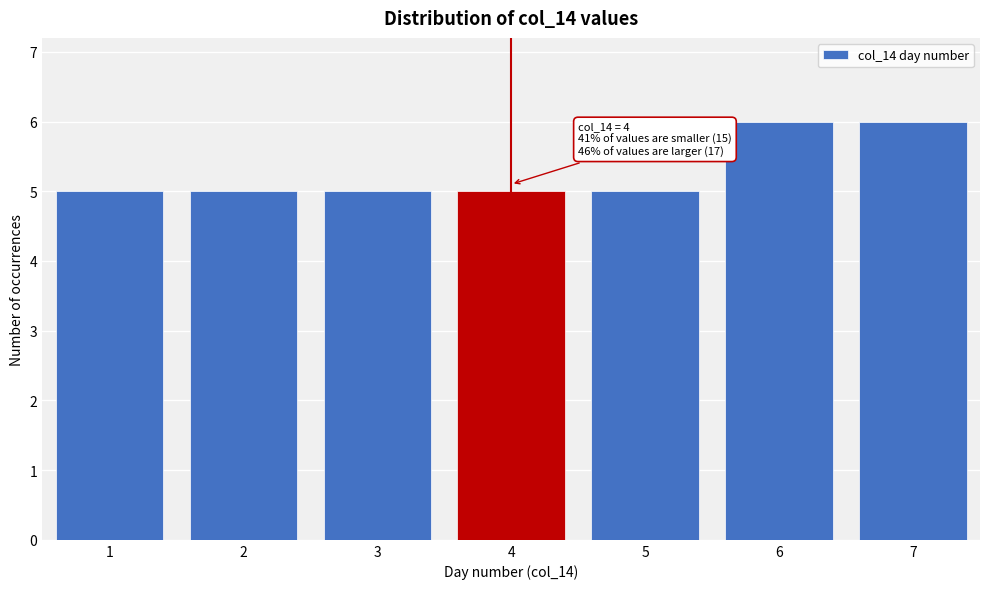

Reading left to right, list all the values displayed in this chart.

5	5	5	5	5	6	6